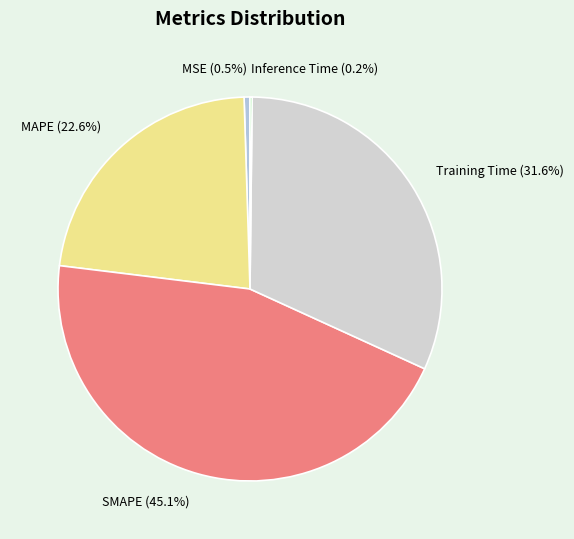

Does SMAPE represent more than half of the total?

No